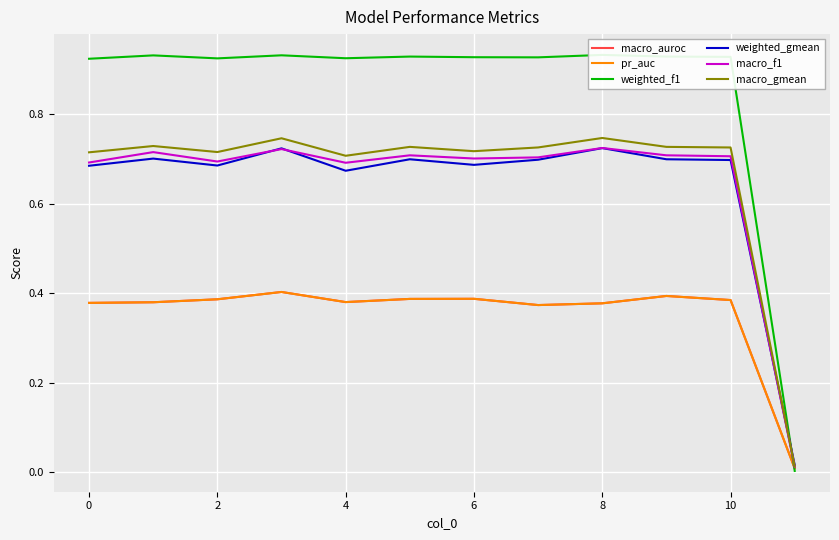

At how many categories does at least one series exceed 0?

12